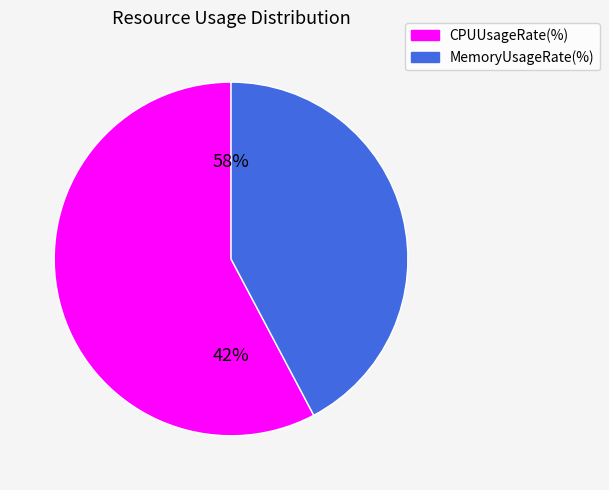

What is the smallest slice in the pie chart?

MemoryUsageRate(%)